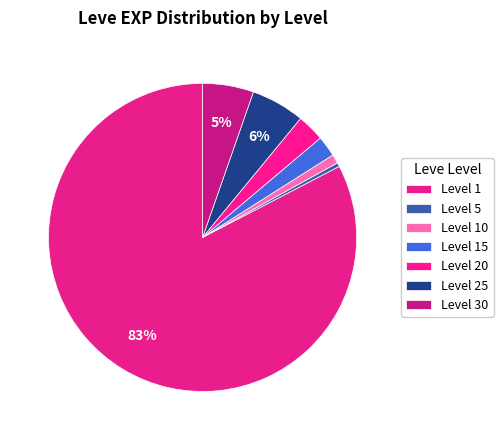

Which category has the biggest portion of the pie?

Level 1